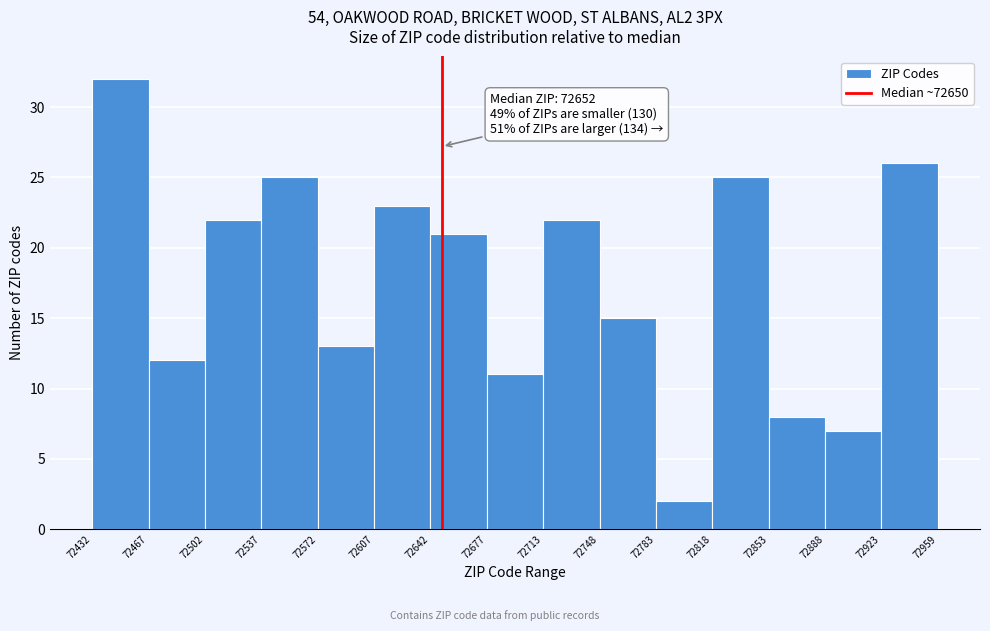

Which range on the x-axis has the tallest bar?

72432 to 72467